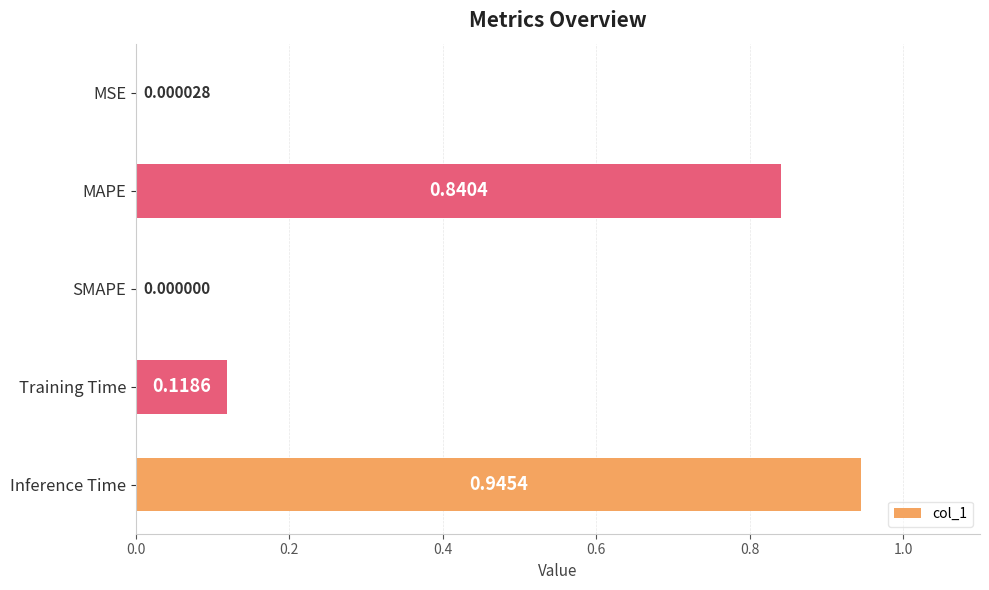

Count the number of categories in the chart.

5